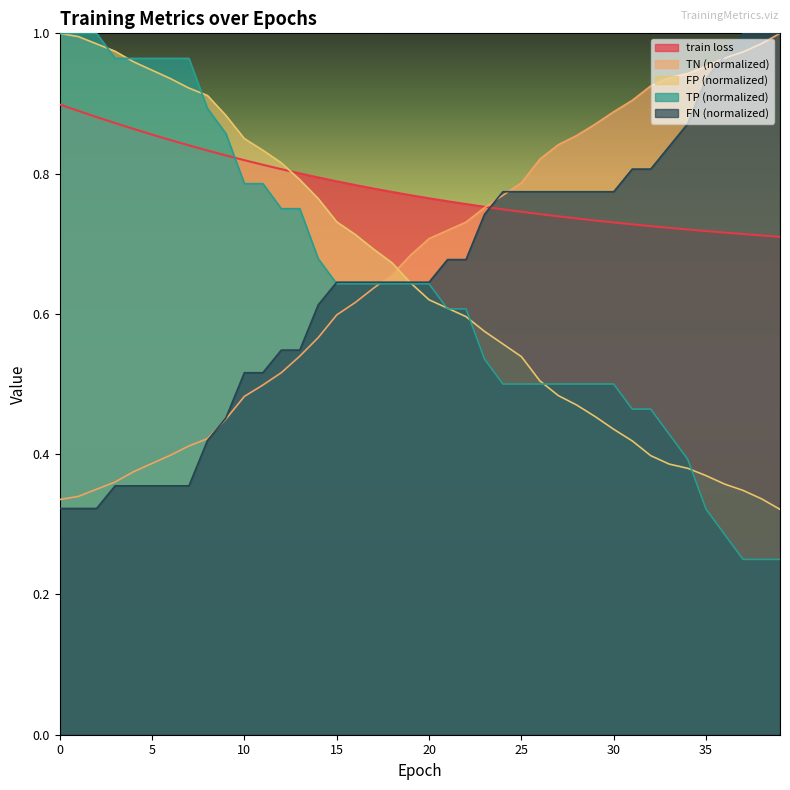

Is it true that train loss equals 0.7 at 28?

True